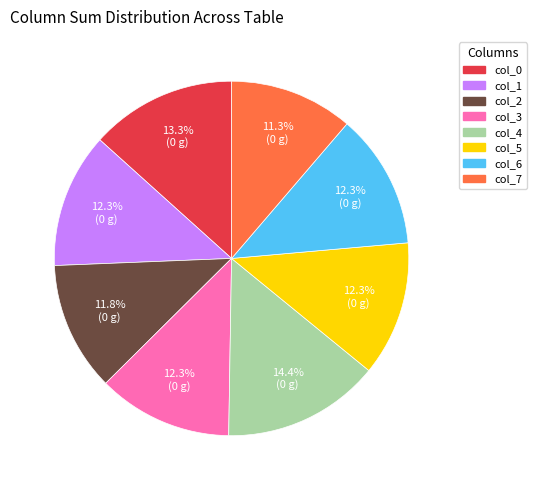

What is the largest slice in the pie chart?

col_4